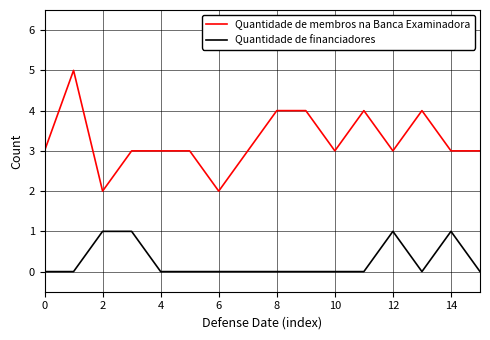

Is this an area chart (filled region under the line)?

No